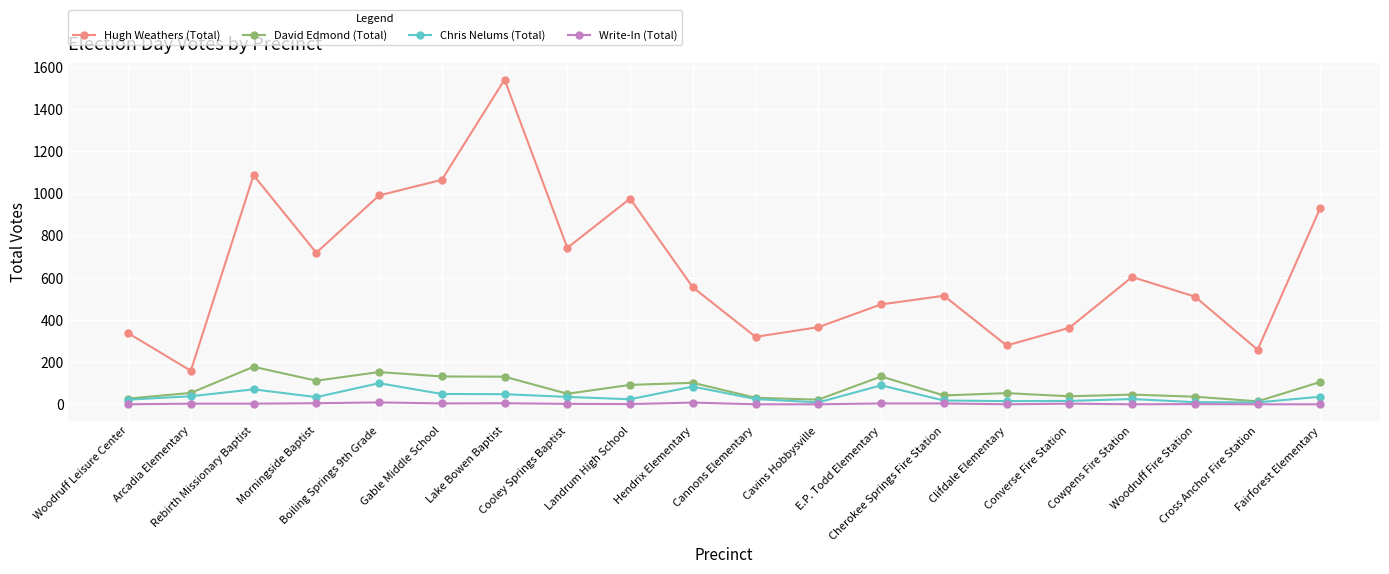

The Hugh Weathers (Total) series shows 1330 at Fairforest Elementary. True or false?

False